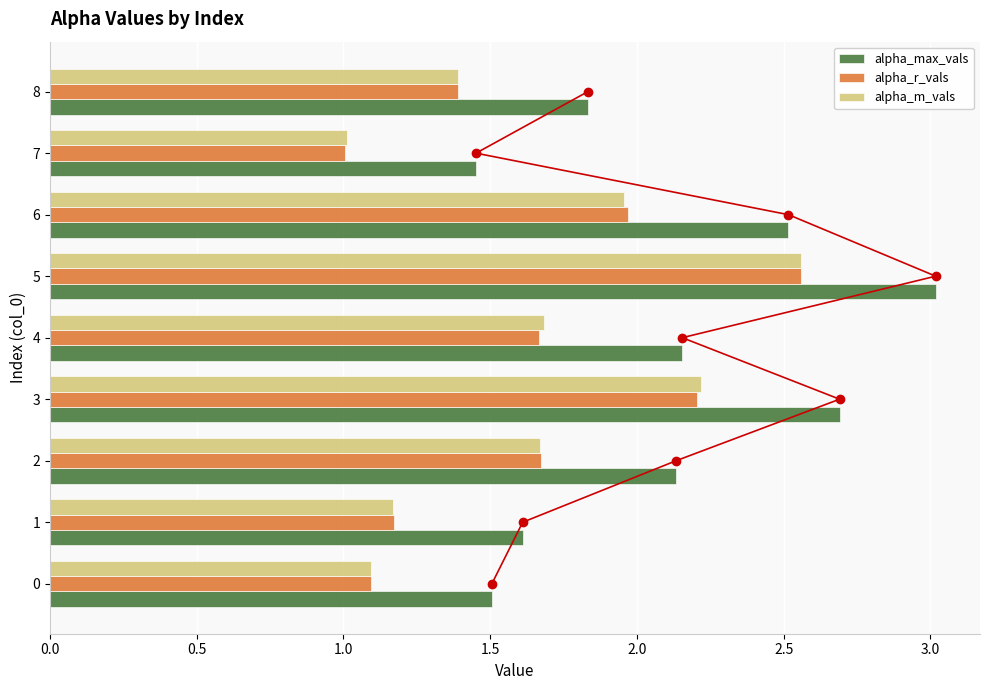

What is the sum of the alpha_m_vals values at 2 and 3?

3.9